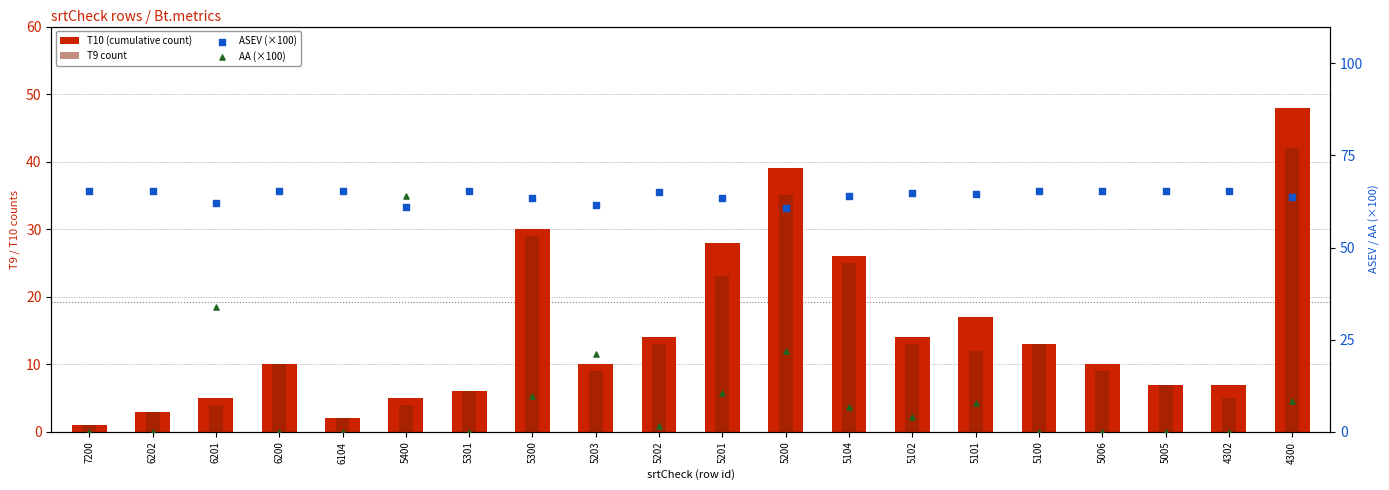

Which series has the largest Y range (max minus min)?

AA (×100)